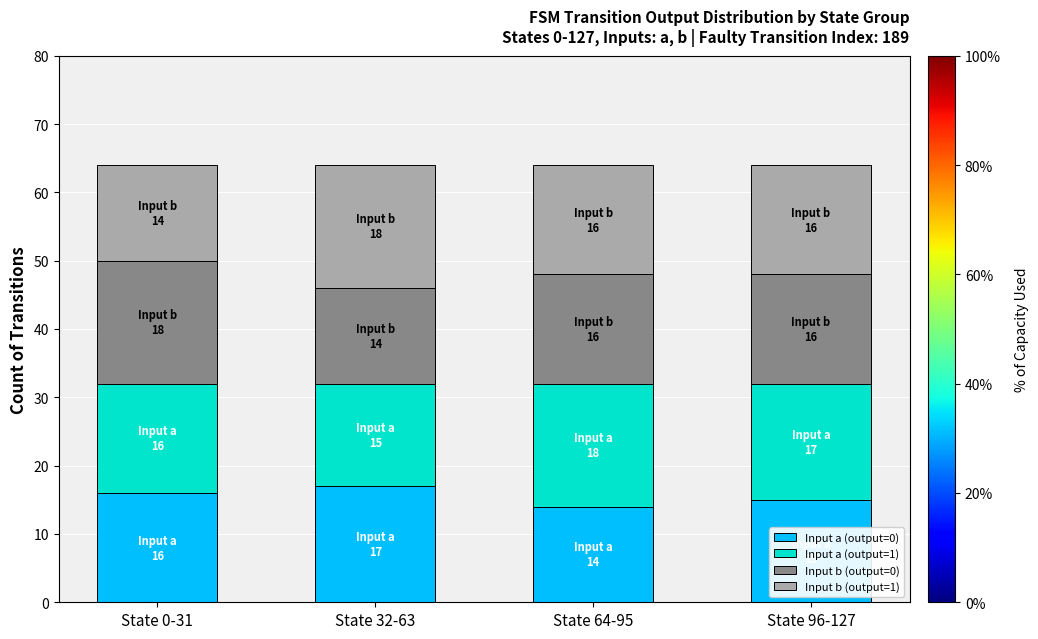

What is the total value across all series at State 32-63?

64